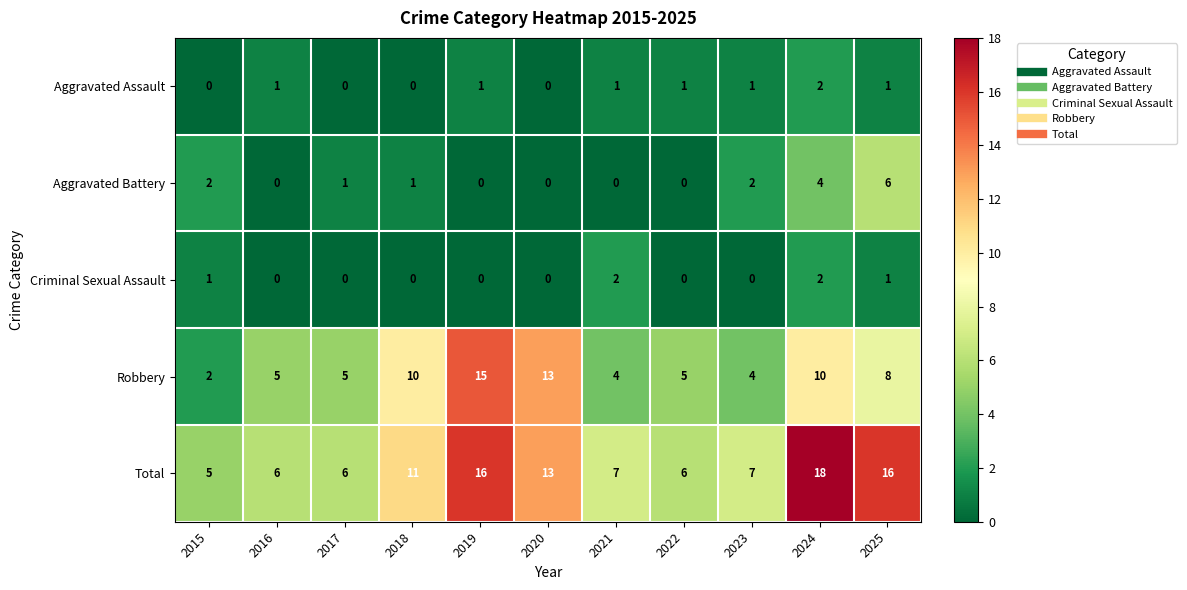

The value of Total at 2025 is 10. True or false?

False